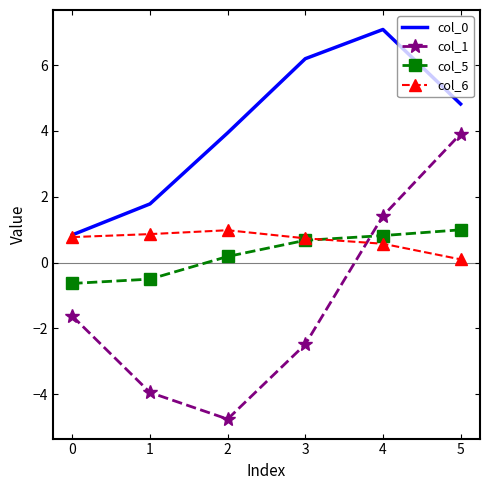

What is the greatest value displayed?

7.1